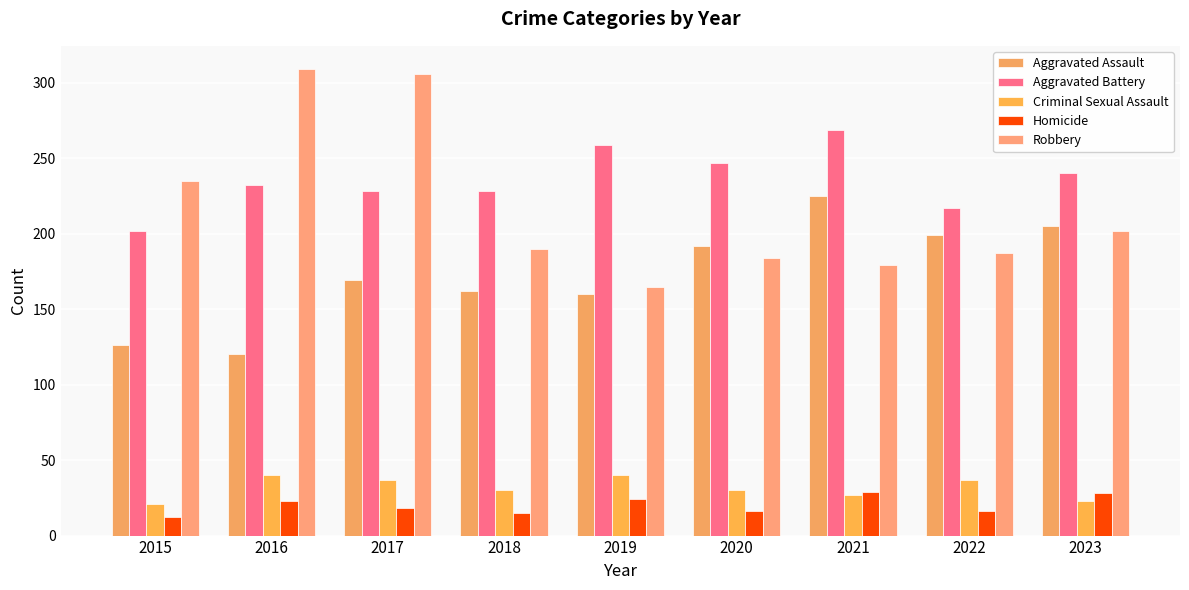

Where is Criminal Sexual Assault nearest to the value 30?

2018